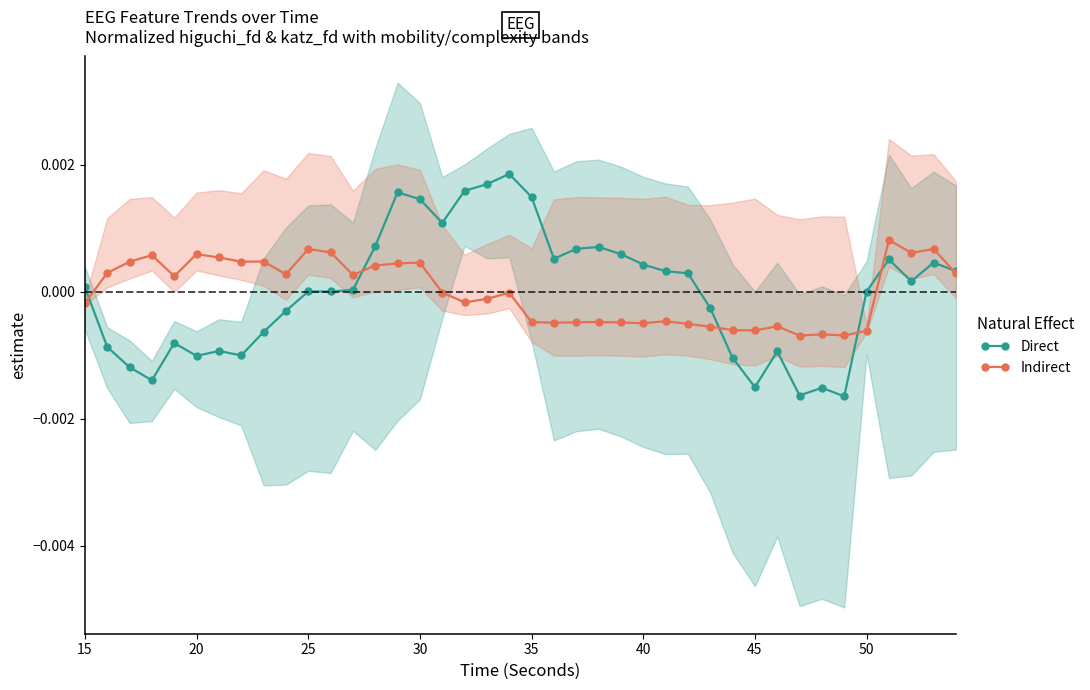

How many lines are shown in the chart?

2